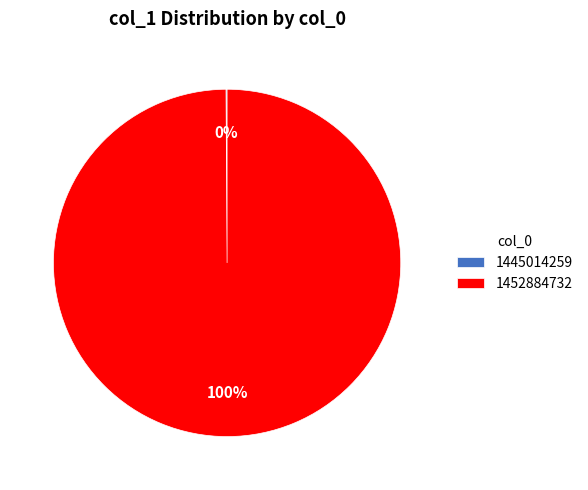

Which slice is the largest?

1452884732